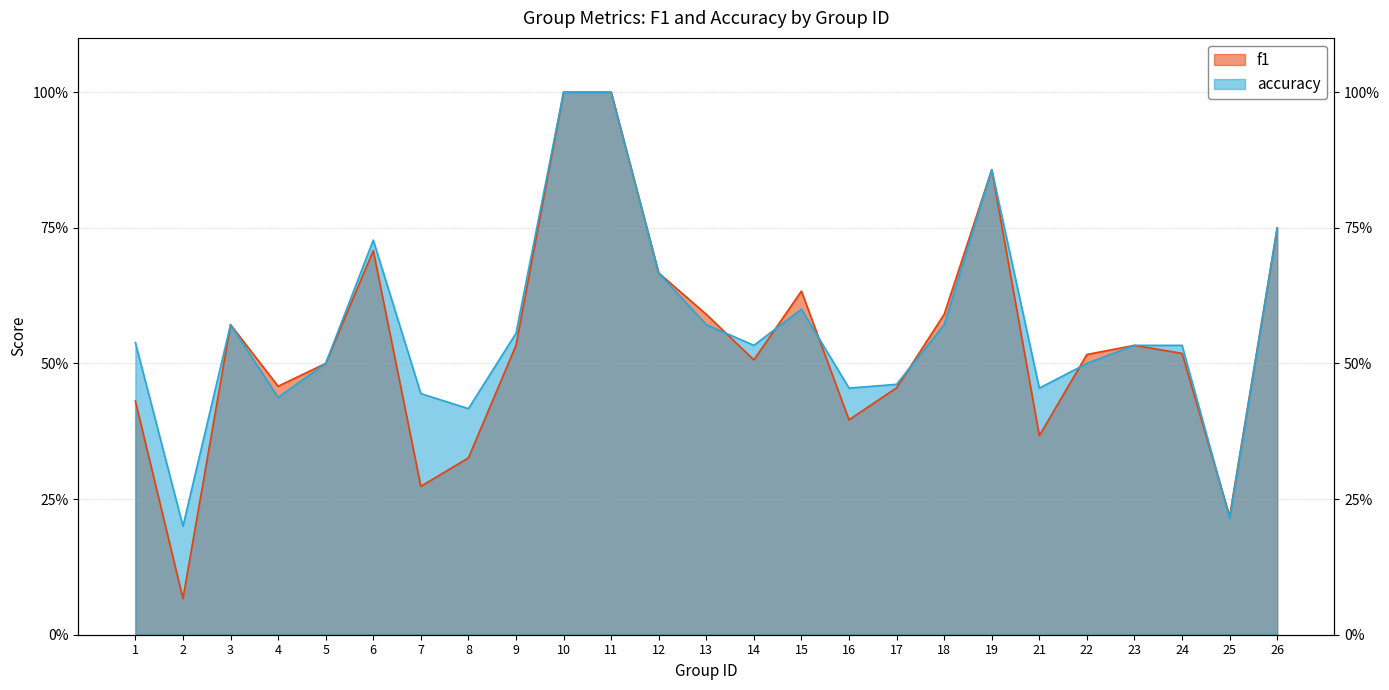

The accuracy series shows 0.4 at 23. True or false?

False